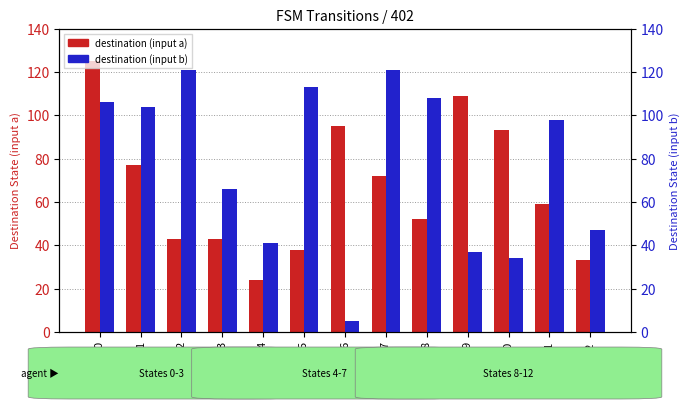

What is the value of the destination (input a) bar at the 12th from the left?

59